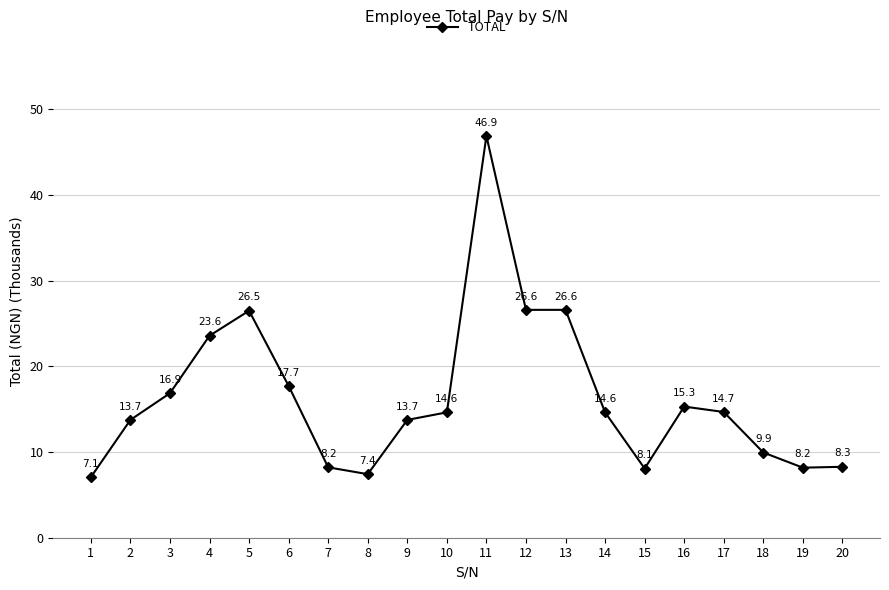

What is the sum of the values at 13 and 14?

41.2